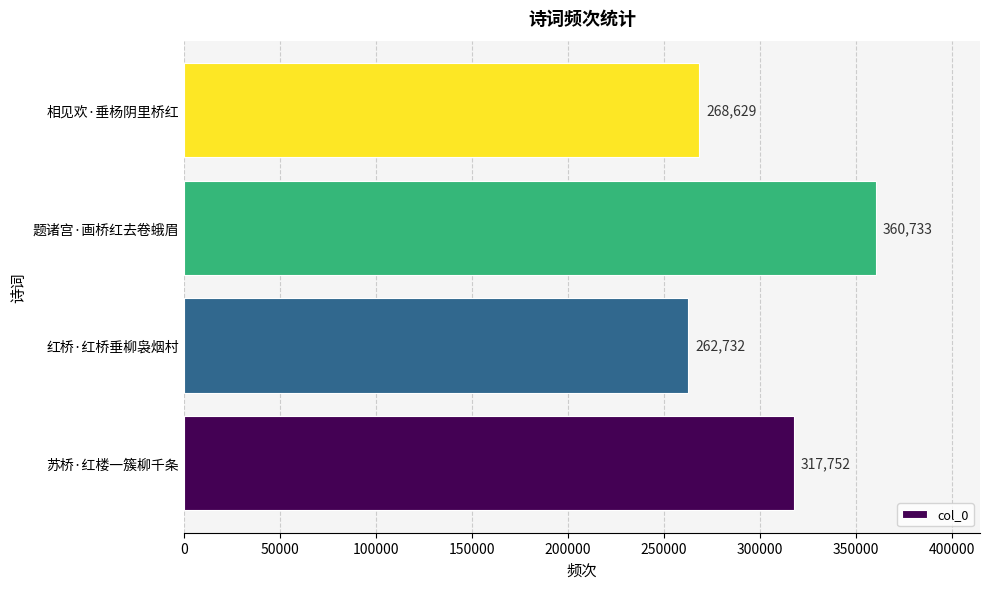

What is the average value?

302462